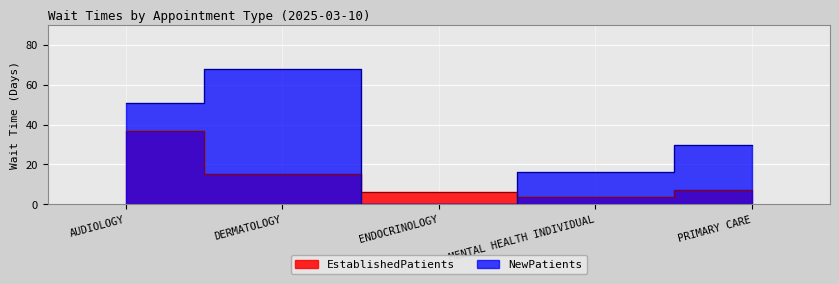

What is the average value of the EstablishedPatients series?

13.7